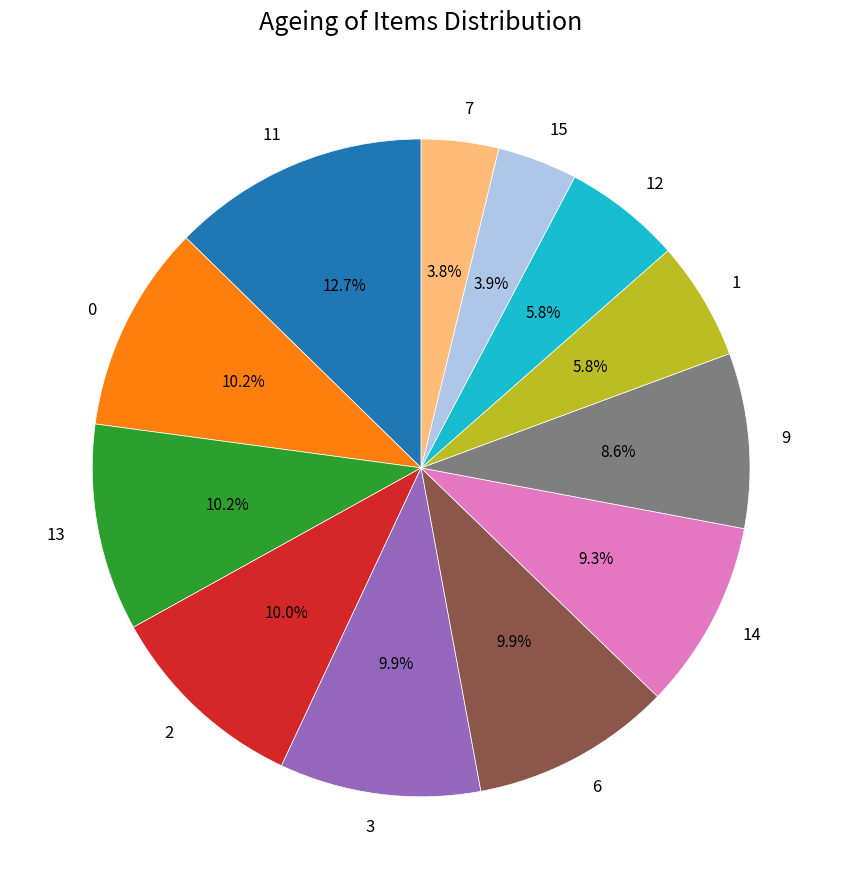

Combined, what portion of the pie is 3 and 1?

15.7%